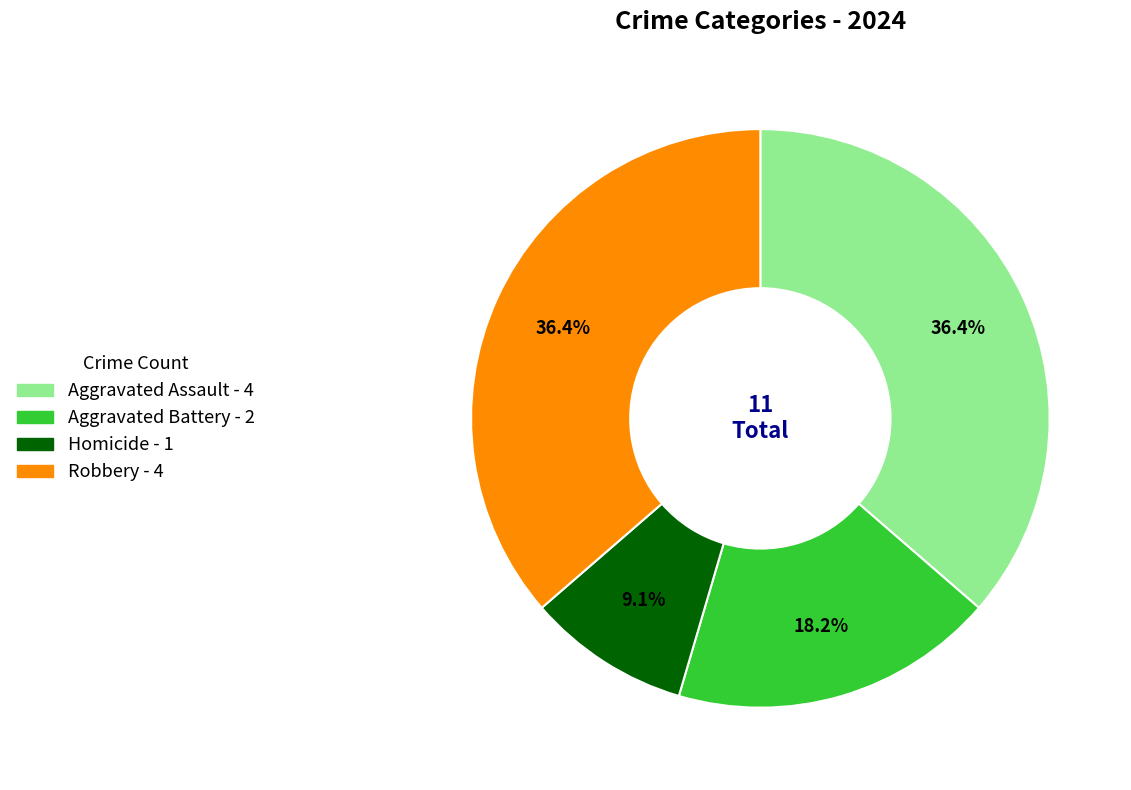

To the nearest percent, what is the combined percentage of Aggravated Battery and Homicide?

27%